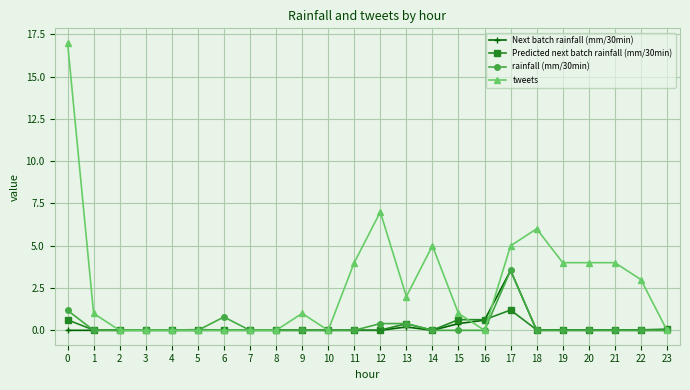

Is it true that tweets equals 2.5 at 11?

False